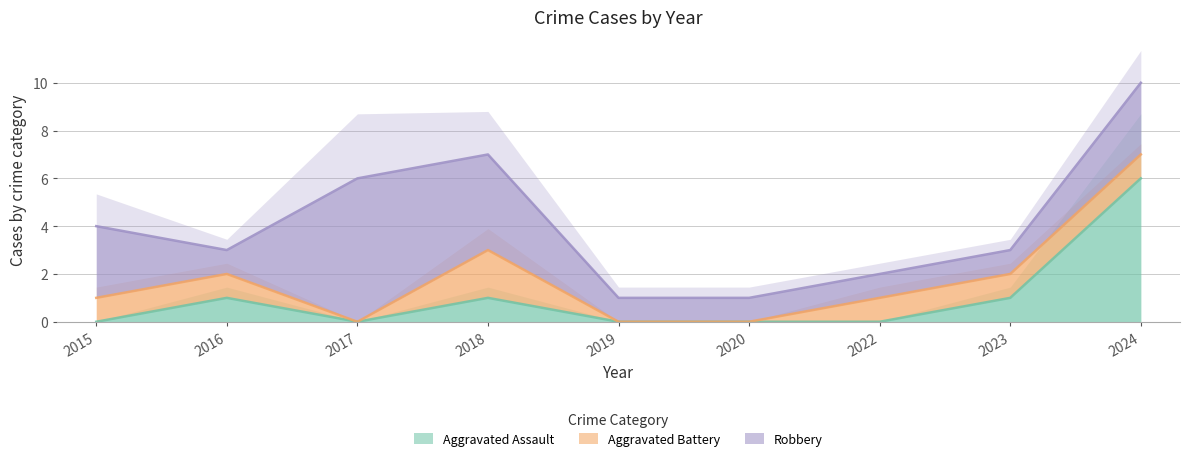

What is the maximum value for Aggravated Assault?

6